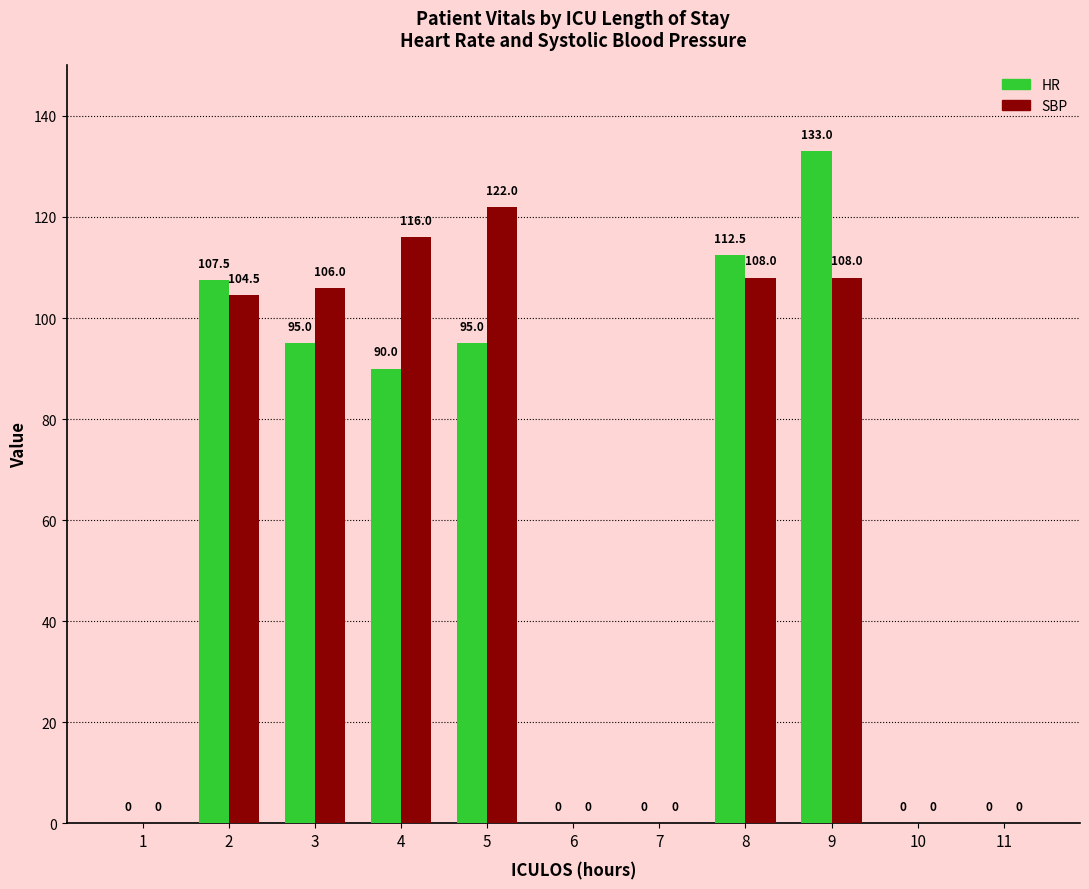

What is the greatest value displayed?

133.0